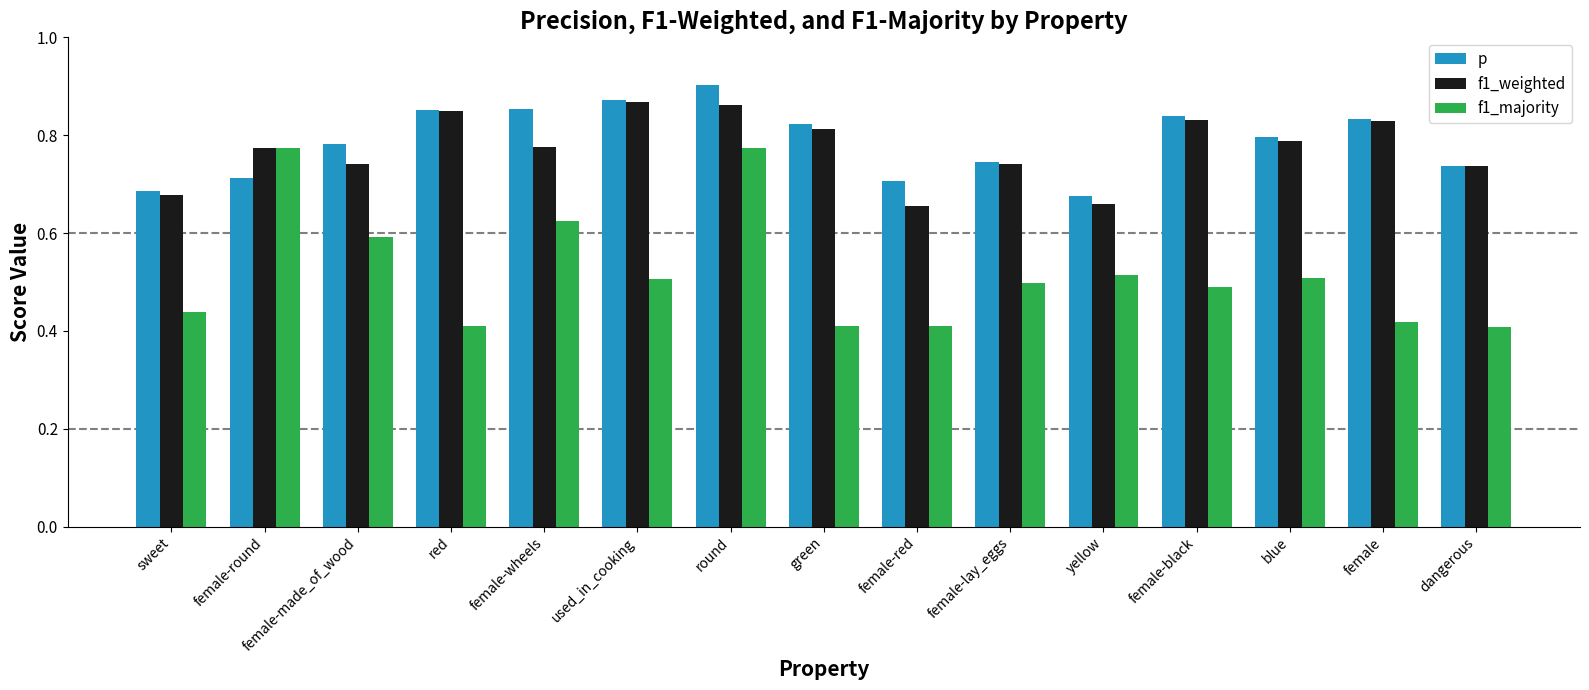

The value of p at dangerous is 0.7. True or false?

True